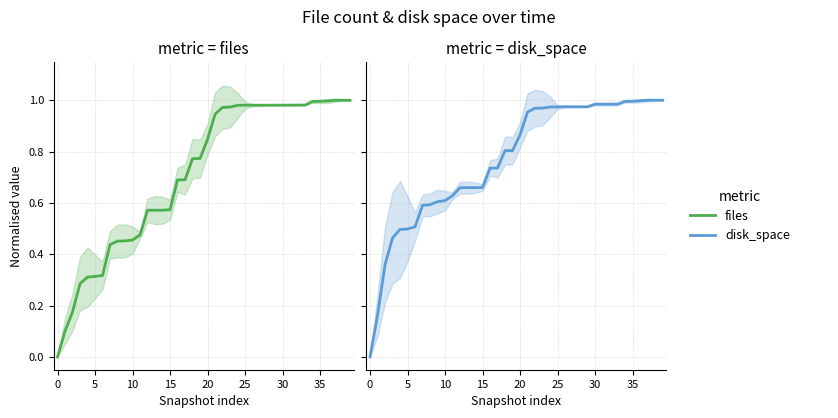

Does the chart have visible grid lines?

Yes